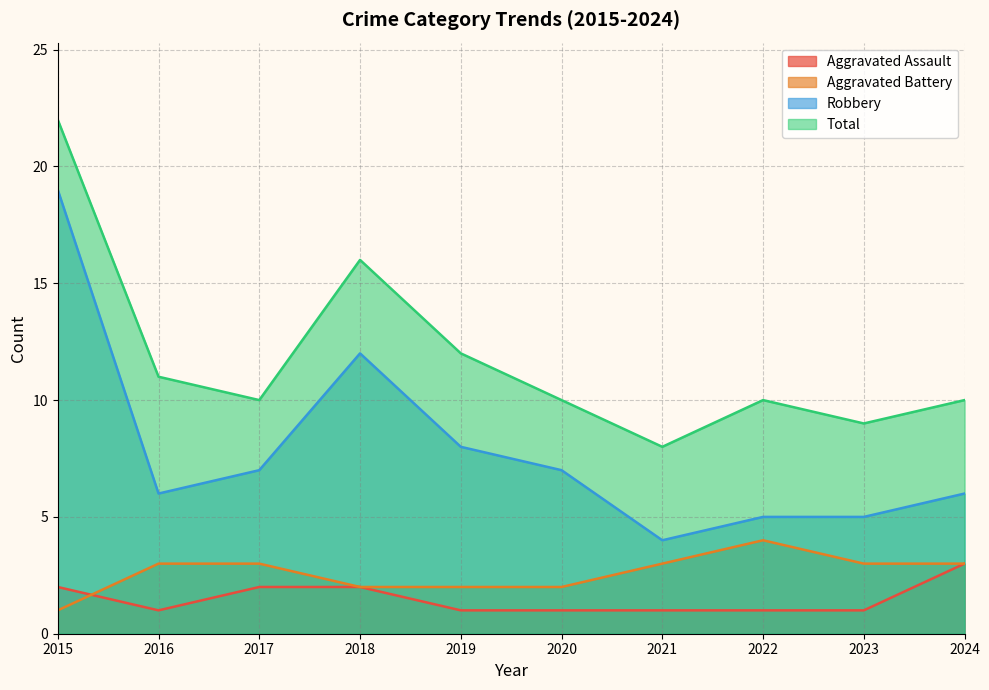

Which series changed the most between 2015 and 2020?

Robbery